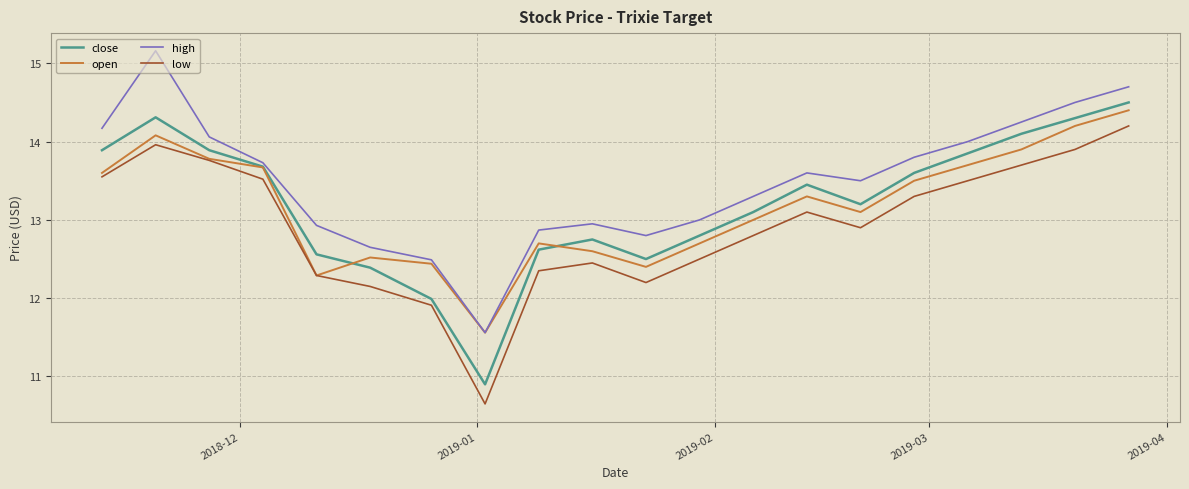

True or false: low and high intersect in this chart.

False